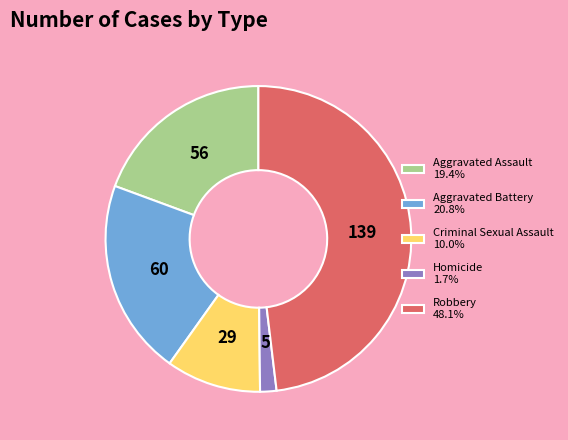

Which category has the smallest portion of the pie?

Homicide